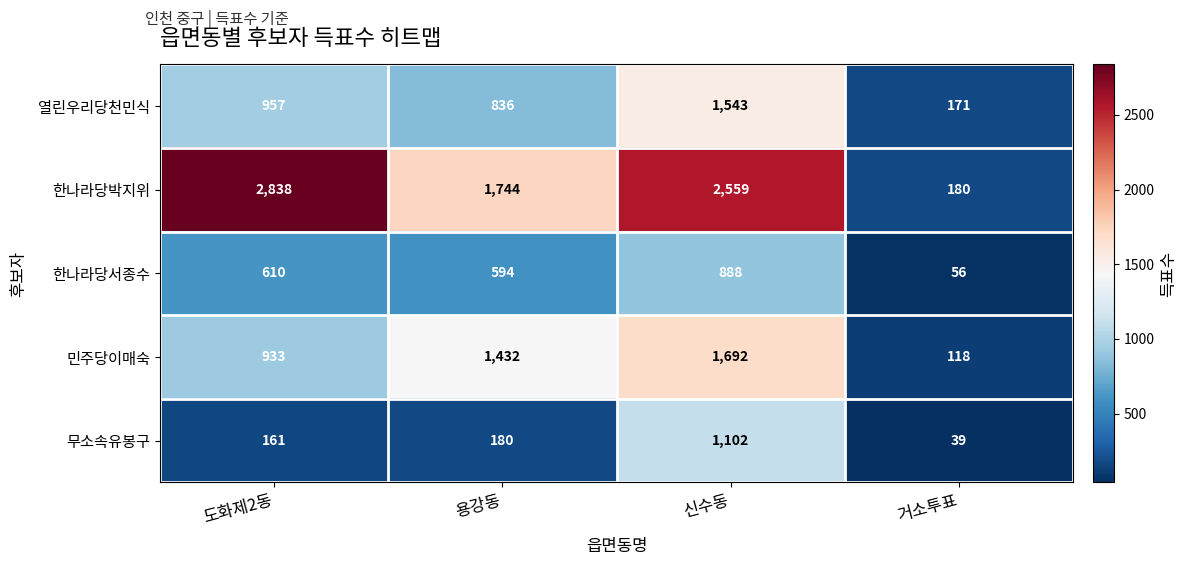

What is the smallest value displayed?

39